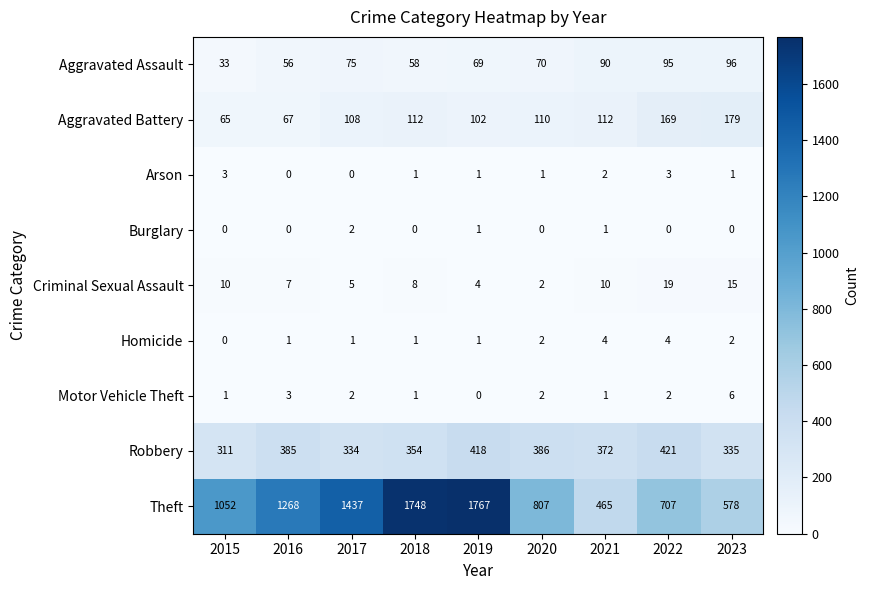

How many data points in Aggravated Assault are less than 70?

4